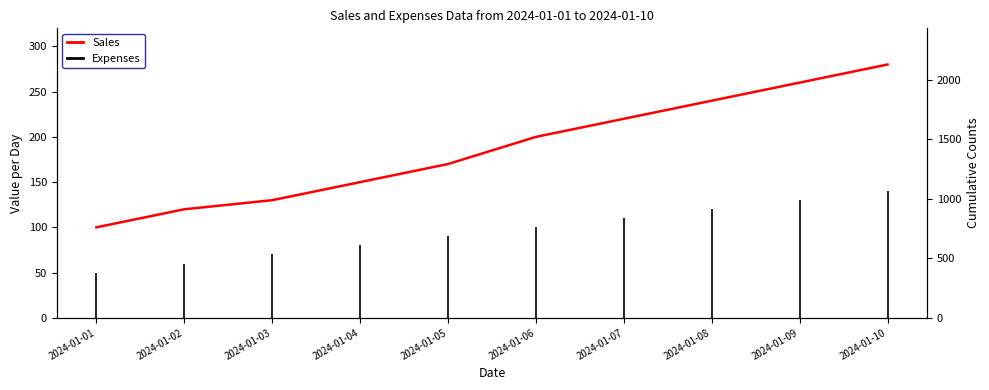

What is the ratio of the value at 2024-01-04 to the value at 2024-01-07?

0.7